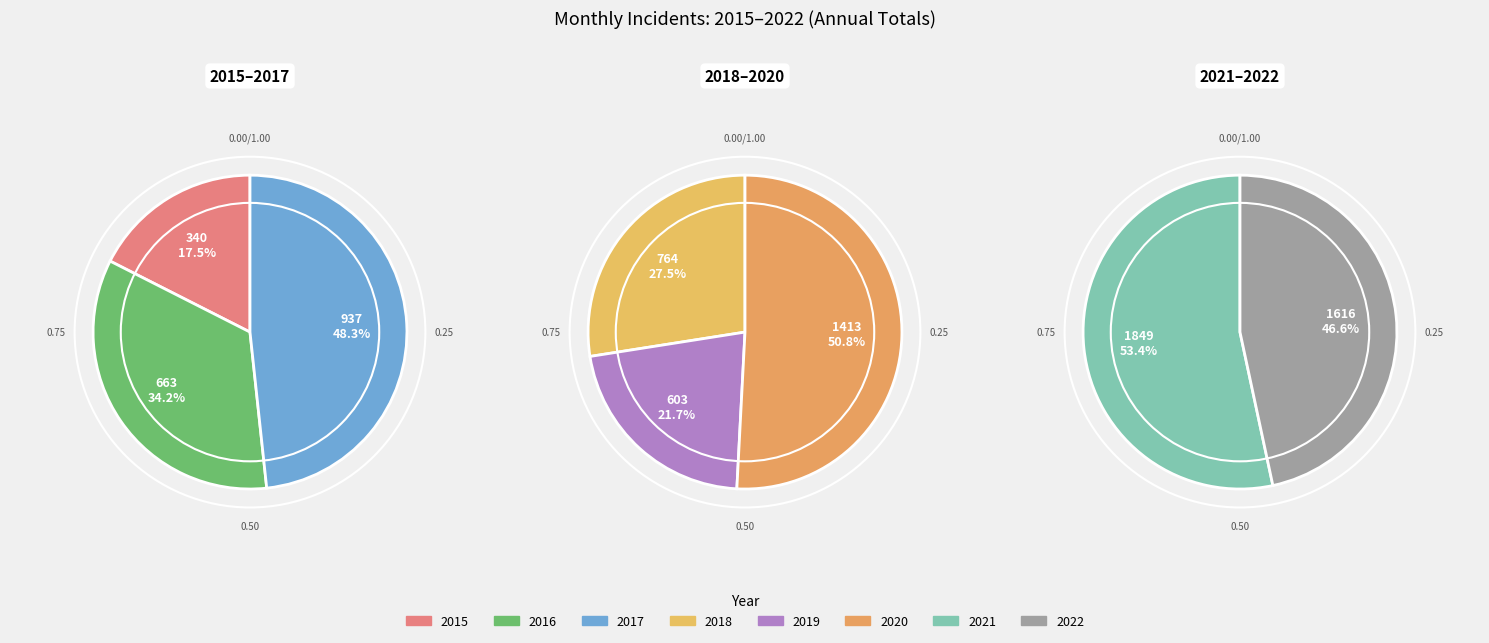

Is there a majority slice in this chart?

No